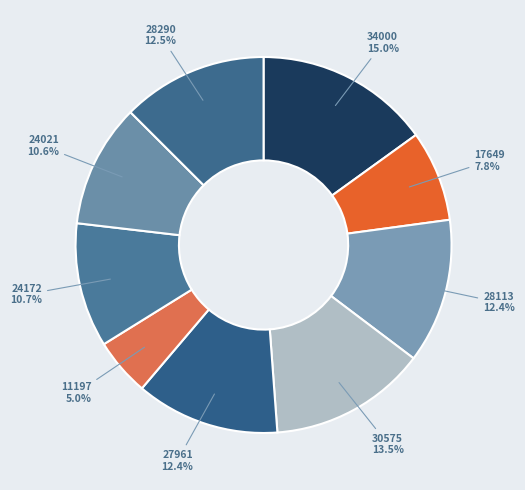

How much of the chart is everything except 11197?

95.0%